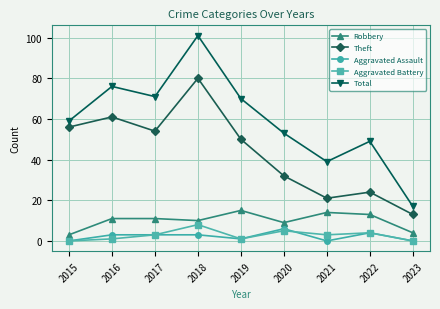

The value of Robbery at 2015 is 3. True or false?

True